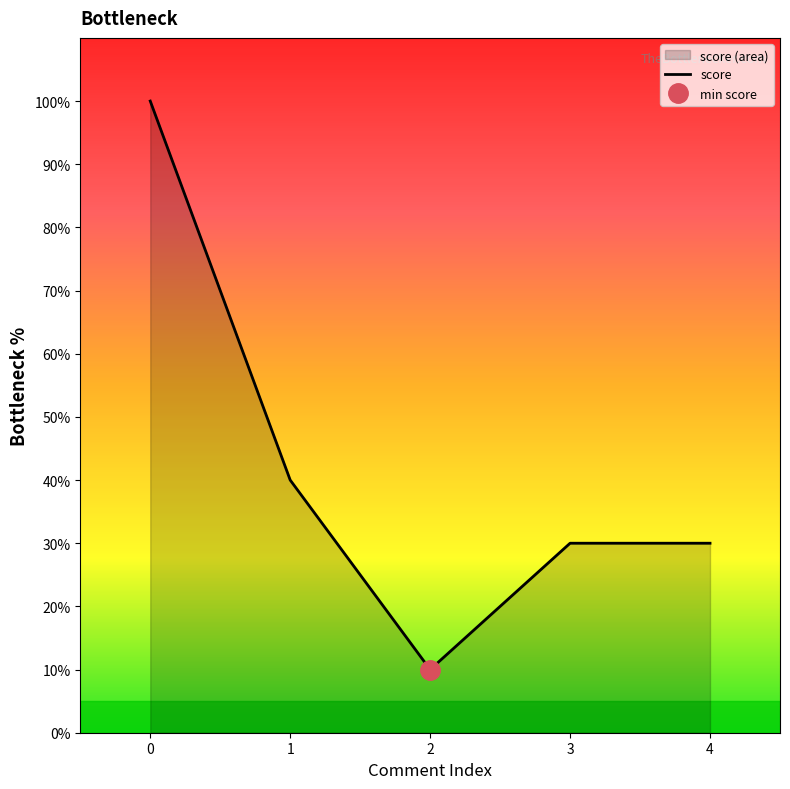

Reading left to right, transcribe all the data shown in this chart.

100	40	10	30	30